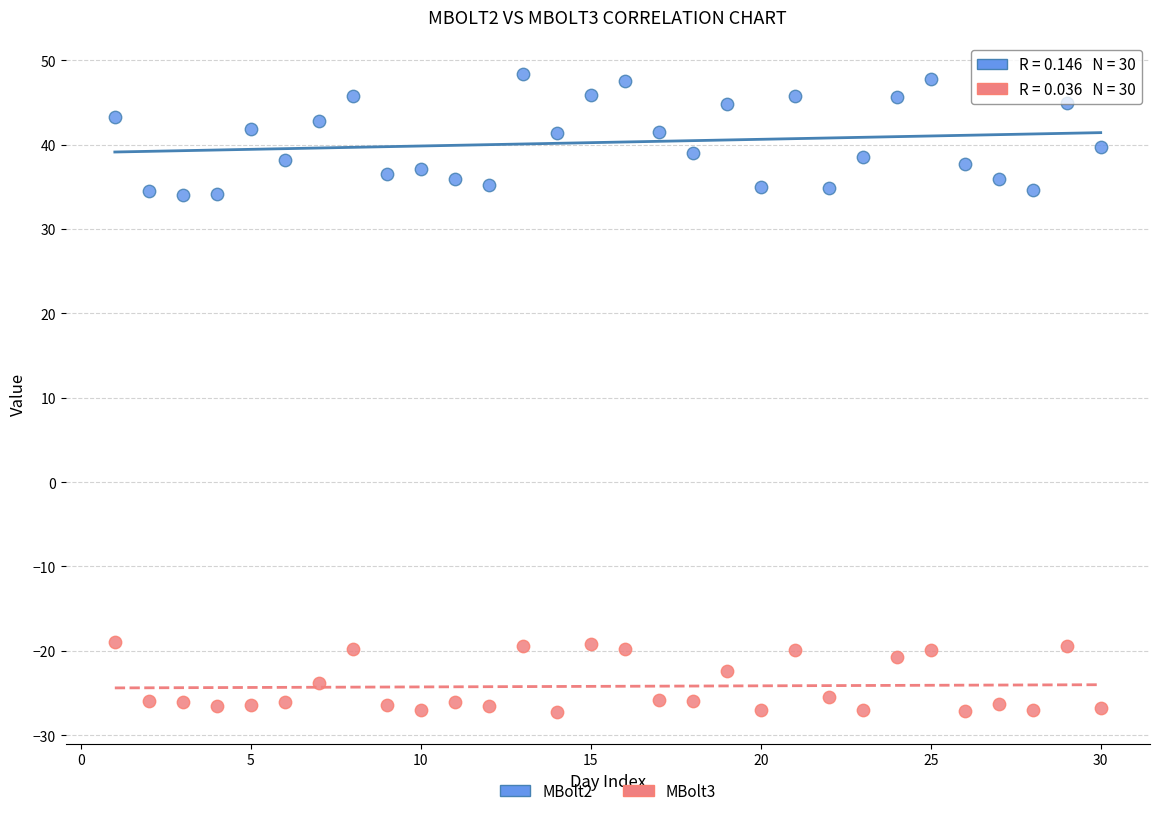

Which series contains the highest Y value?

MBolt2